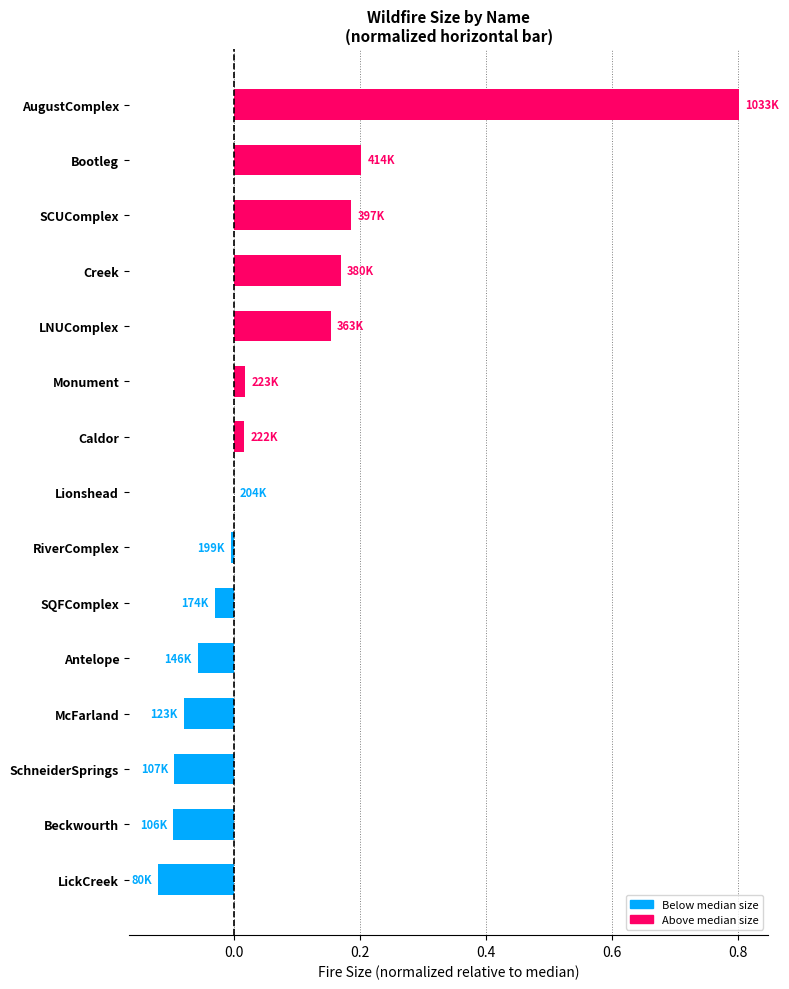

Does the chart contain stacked bars?

No